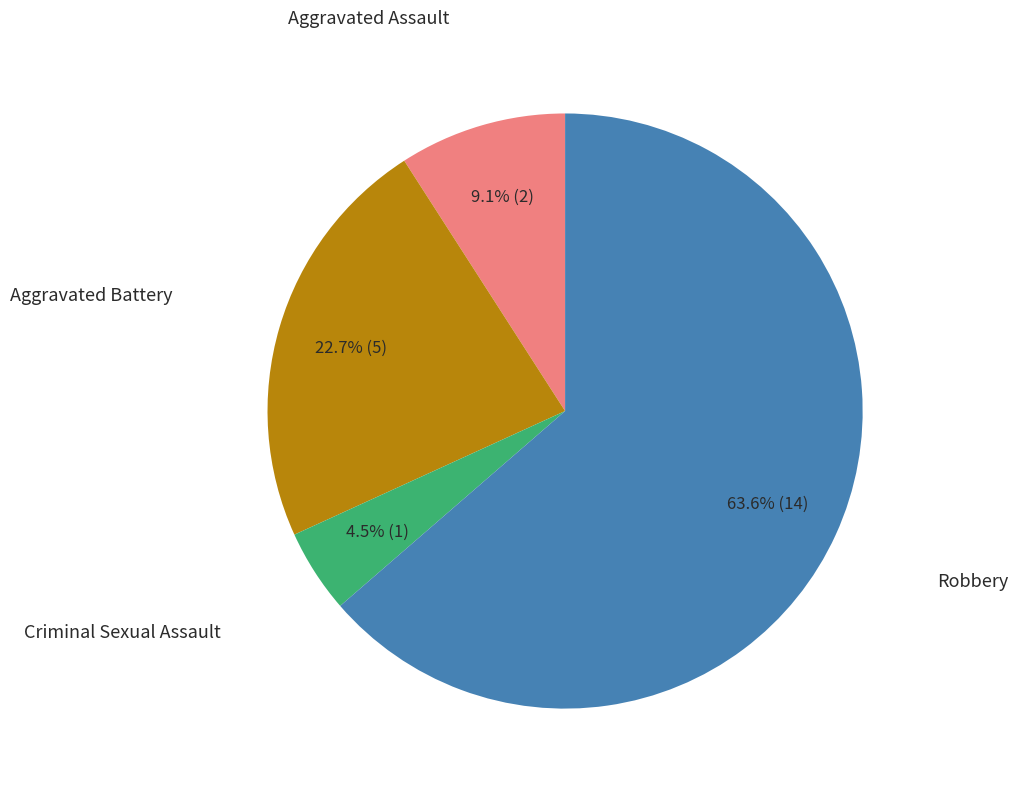

Which category has the smallest portion of the pie?

Criminal Sexual Assault